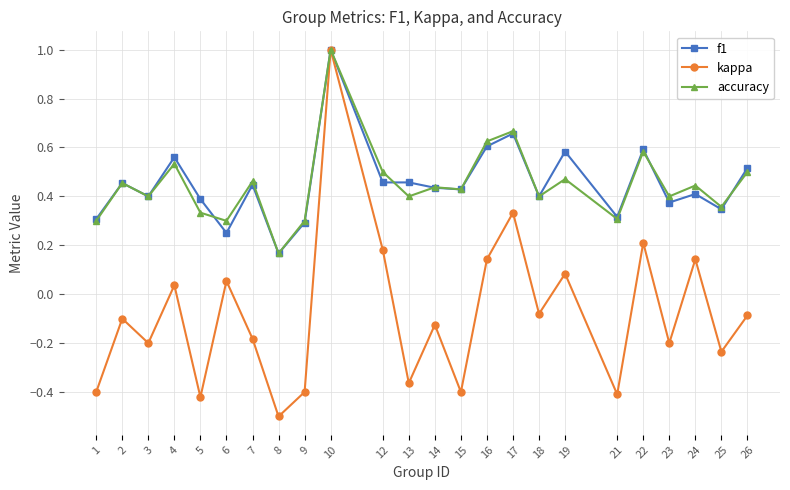

Is this an area chart (filled region under the line)?

No